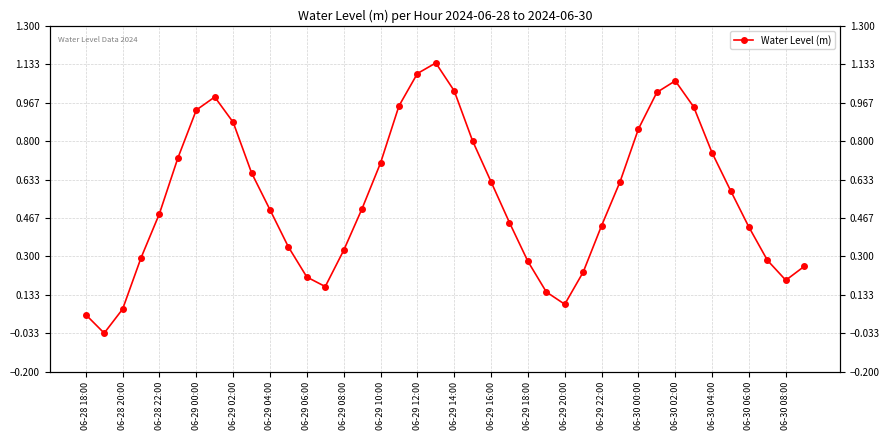

What position from the right is 29?

11